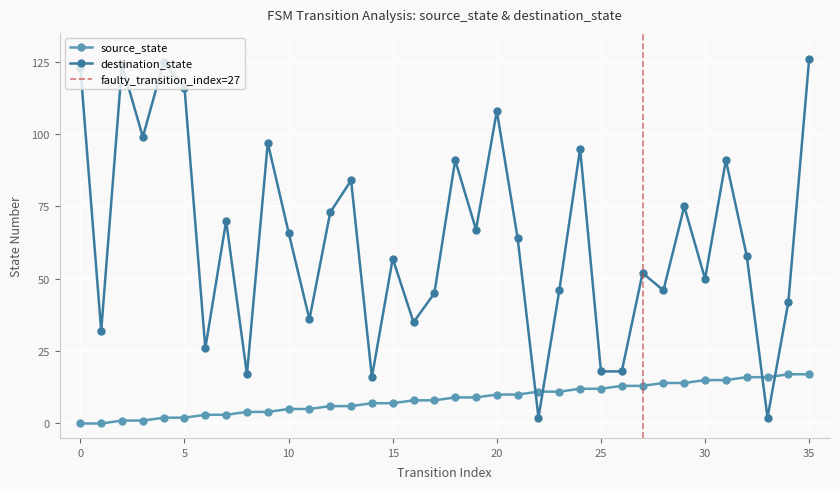

Between 0 and 32, which series saw the biggest shift?

destination_state